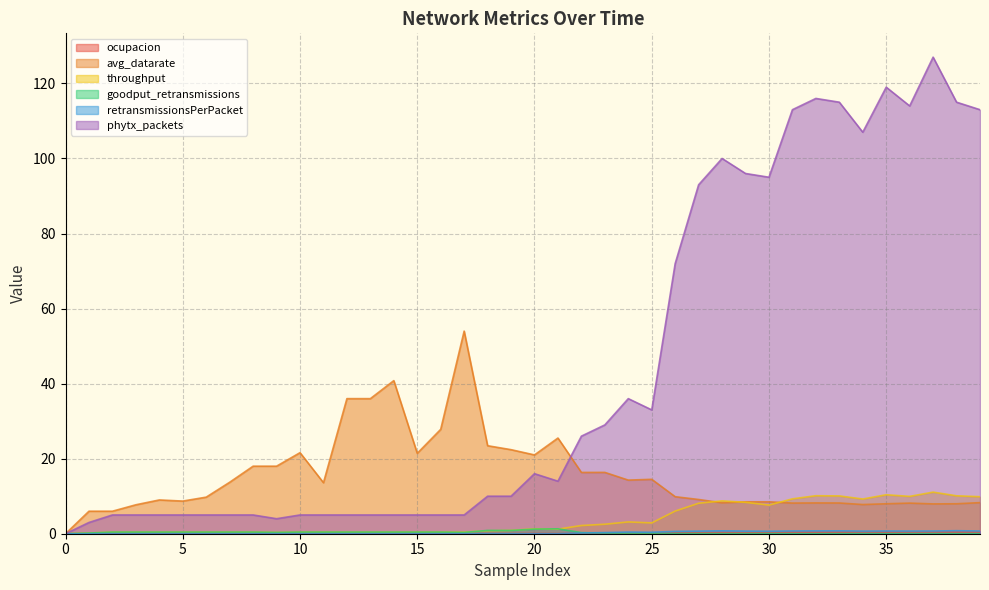

Does the chart have visible grid lines?

Yes